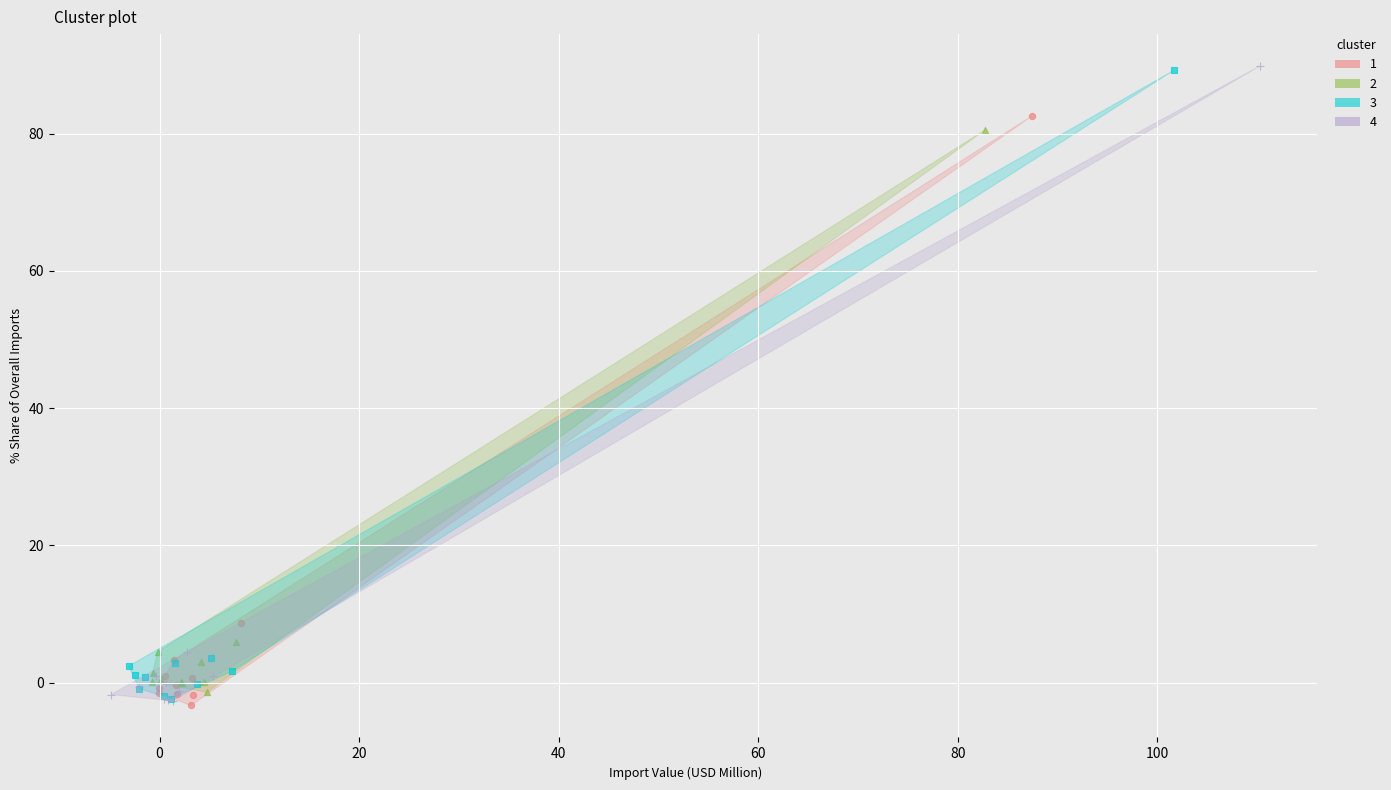

Which series has the widest spread of Y values?

4